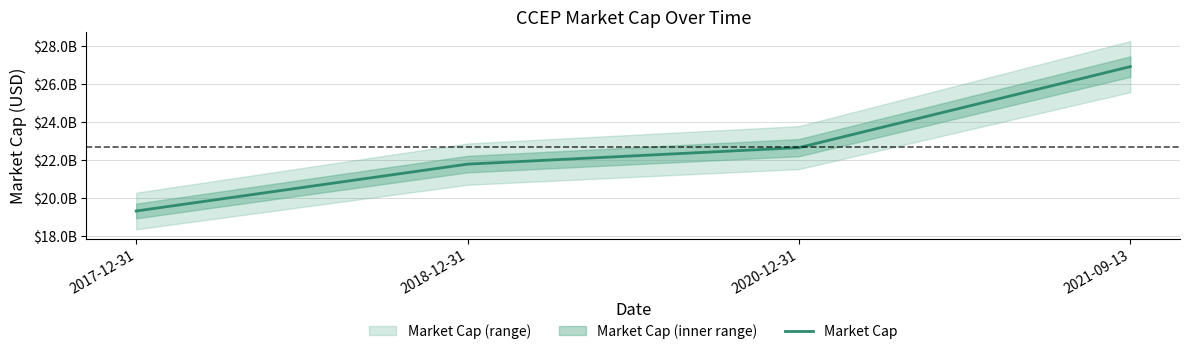

At which category does the chart reach its peak across all series?

2021-09-13